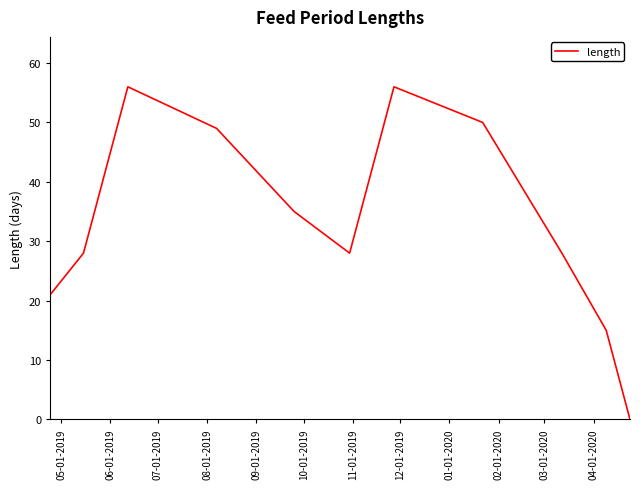

What is the greatest value displayed?

56